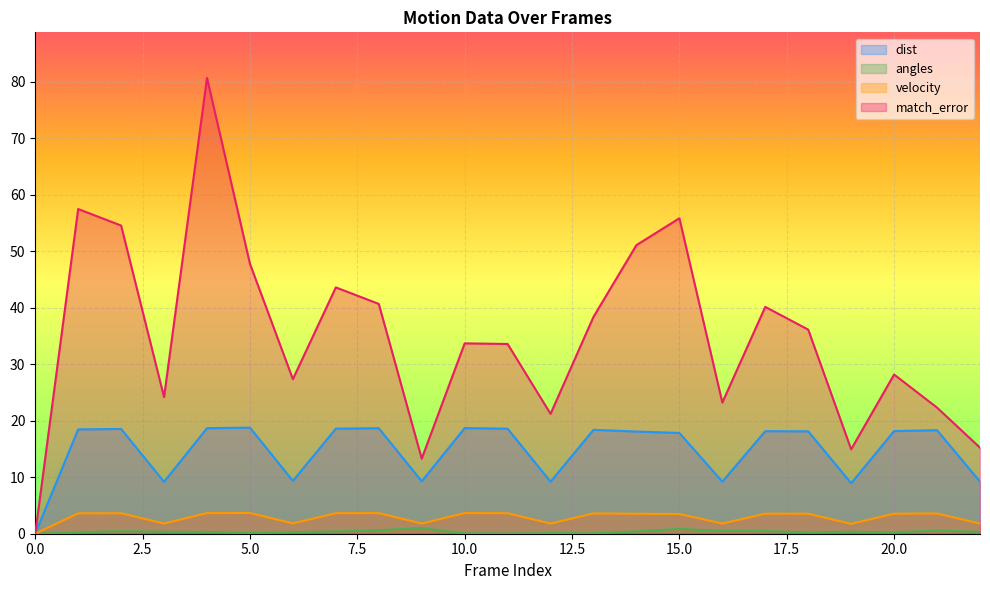

At which category is the sum across all series the highest?

4